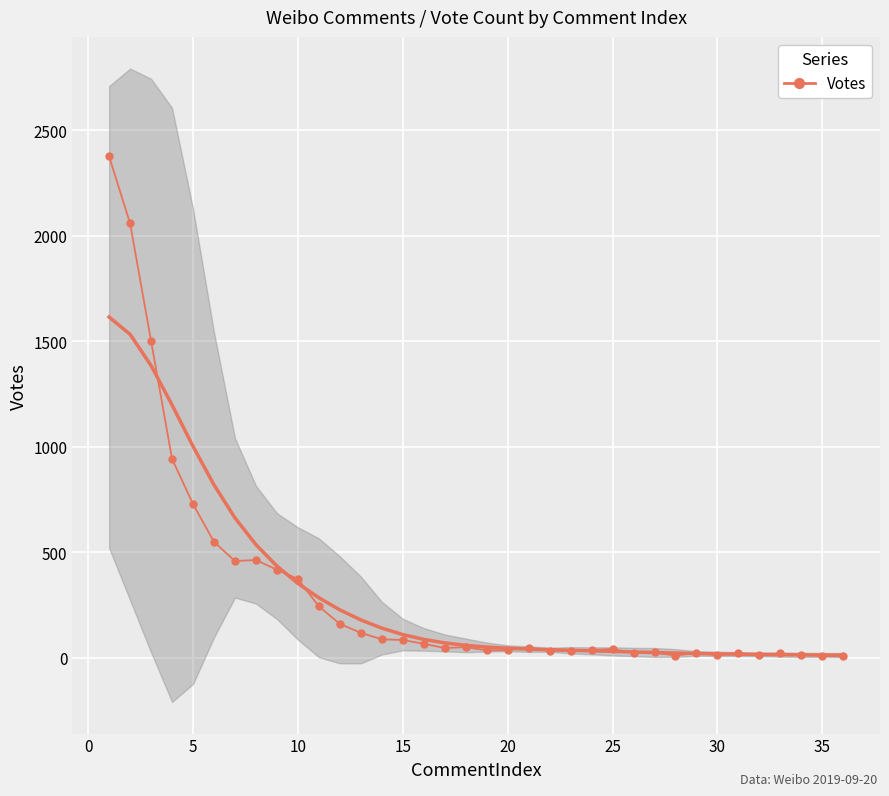

Is it true that the value at 20 is 49?

True